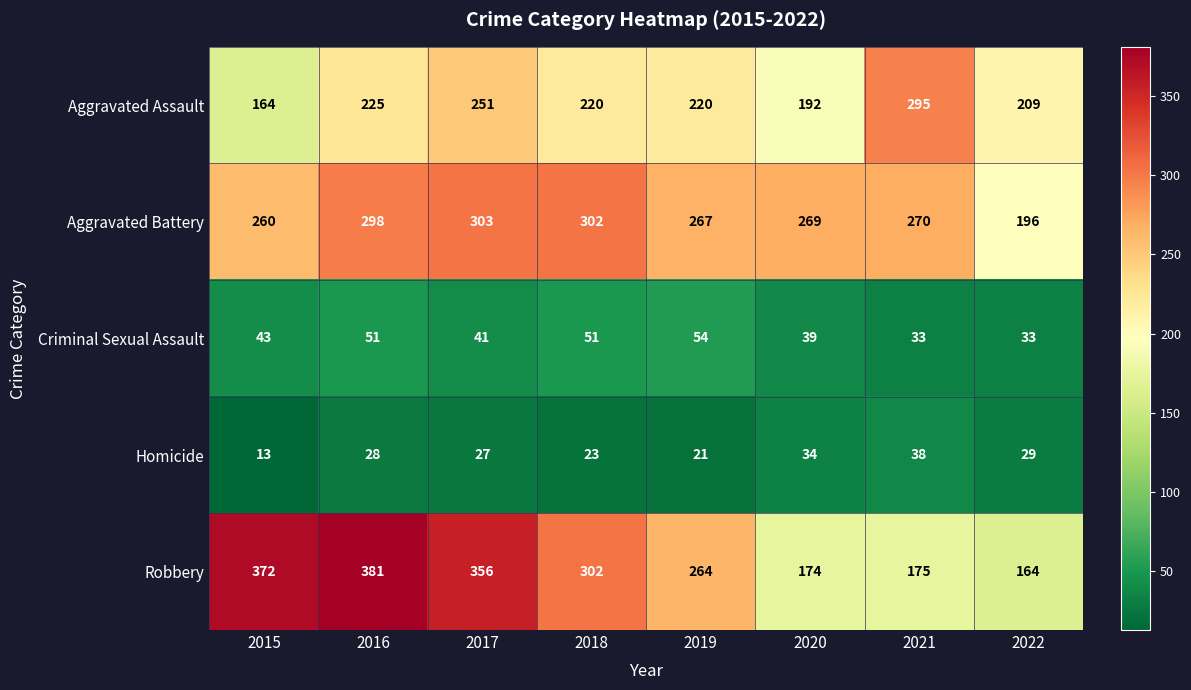

What is the difference between the maximum and minimum values in the Robbery series?

217